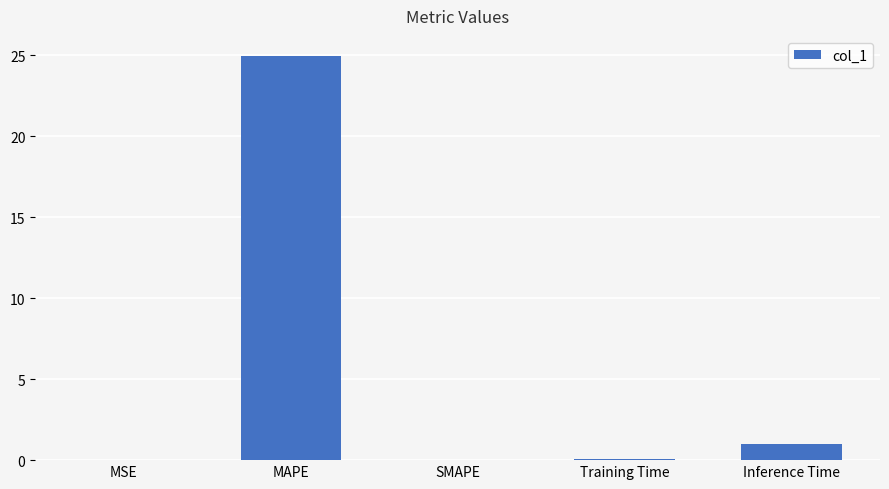

What is the greatest value displayed?

24.9